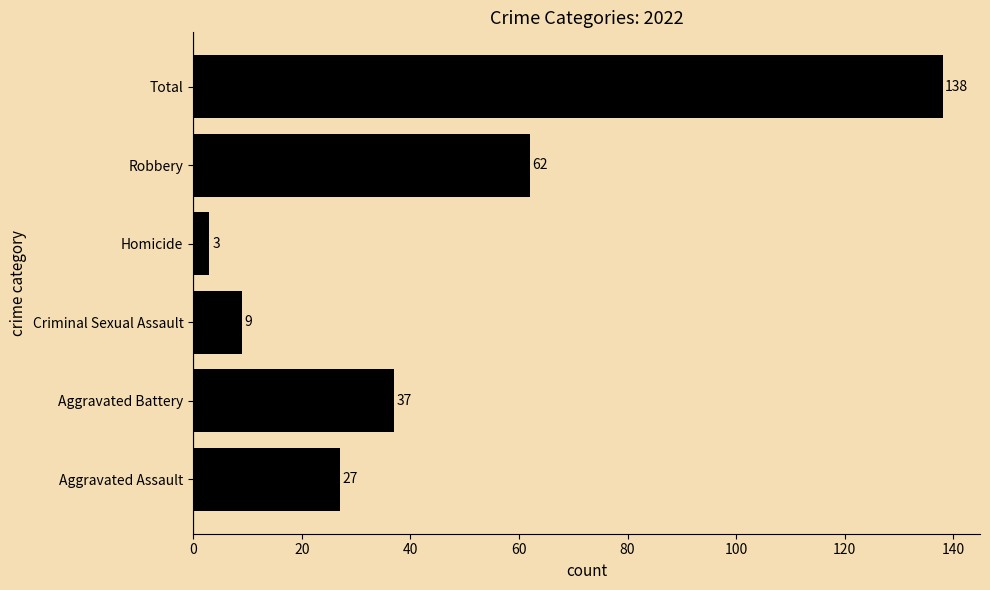

Reading bottom to top, transcribe all the data shown in this chart.

Aggravated Assault=27	Aggravated Battery=37	Criminal Sexual Assault=9	Homicide=3	Robbery=62	Total=138